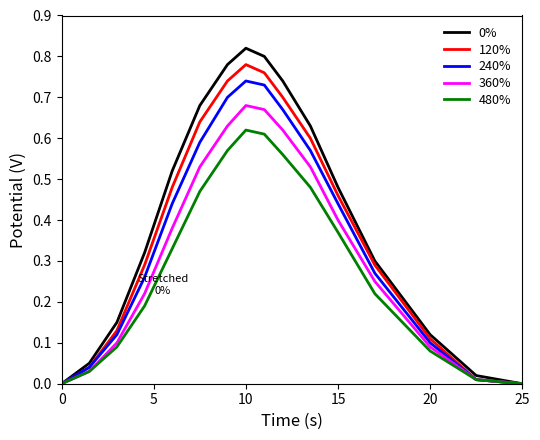

How many lines are shown in the chart?

5